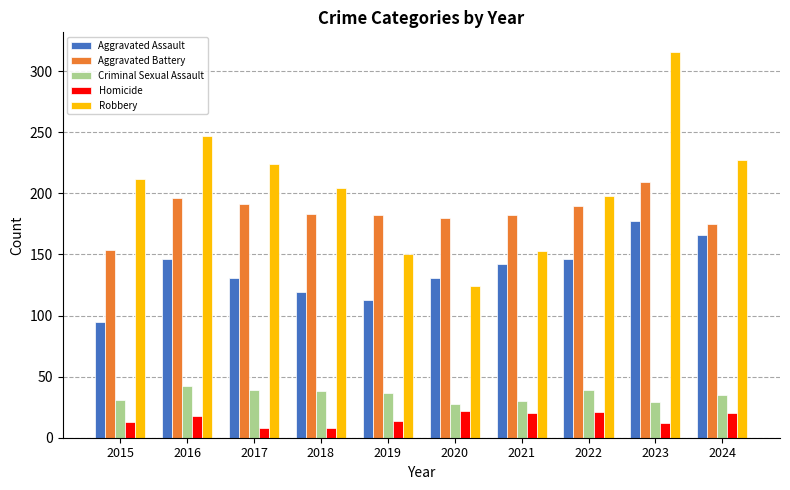

Read the Robbery value at 2018, to the nearest 50.

200